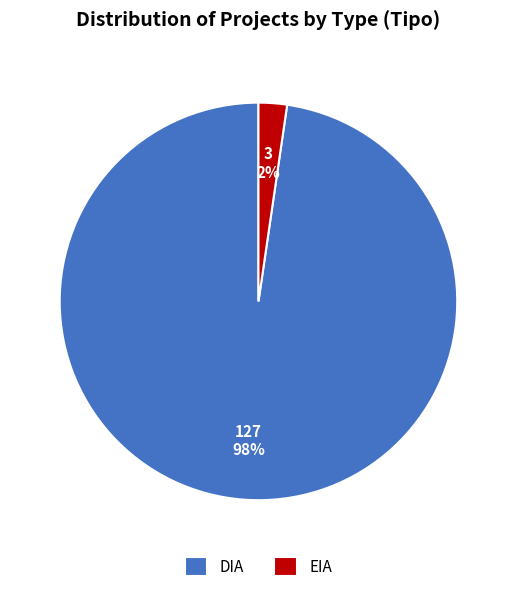

To the nearest percent, what is the combined percentage of DIA and EIA?

100%